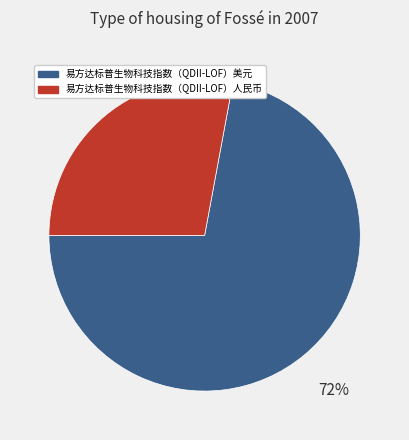

Rank the categories by value from lowest to highest.

易方达标普生物科技指数（QDII-LOF）人民币, 易方达标普生物科技指数（QDII-LOF）美元